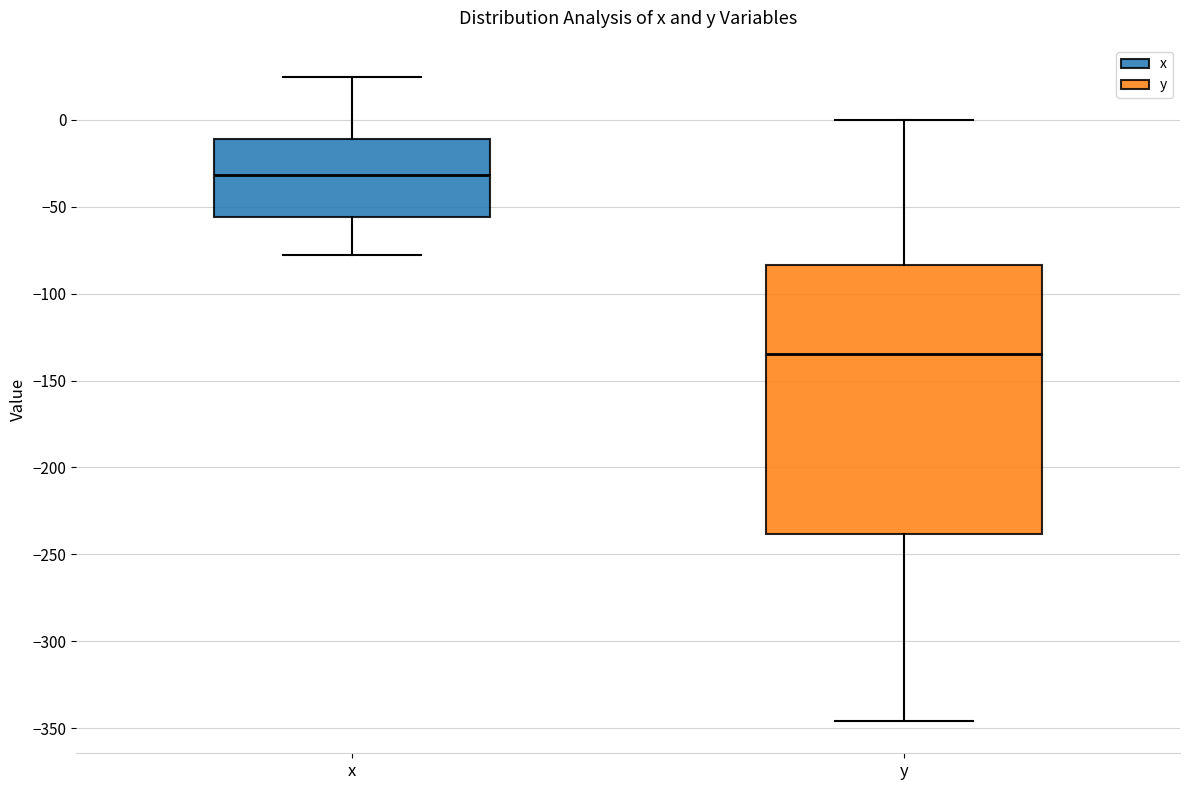

Which box's median line is the lowest?

y